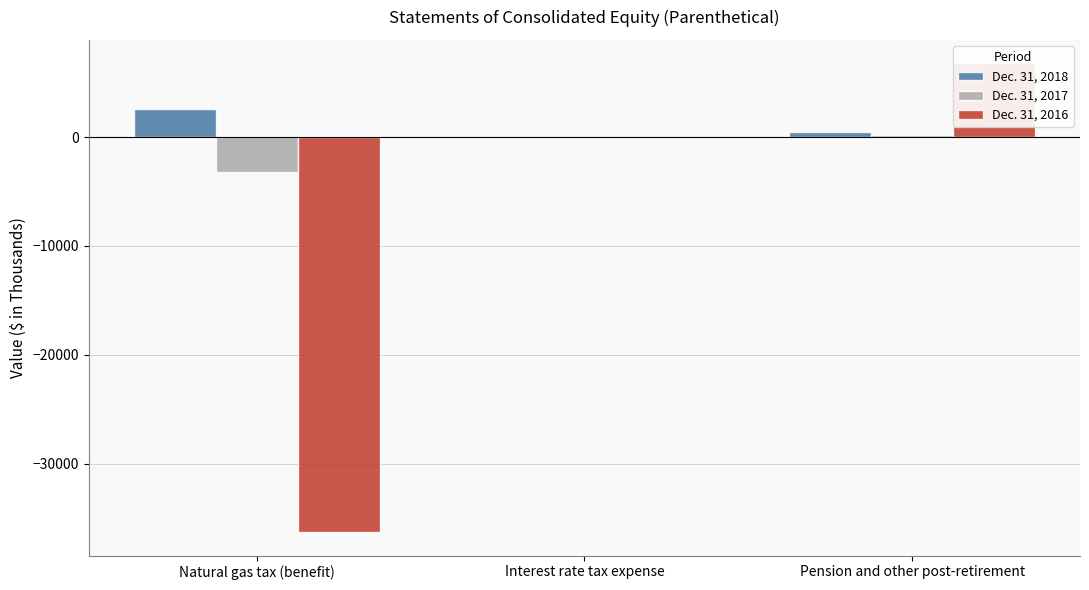

How many bars are there in each group?

3